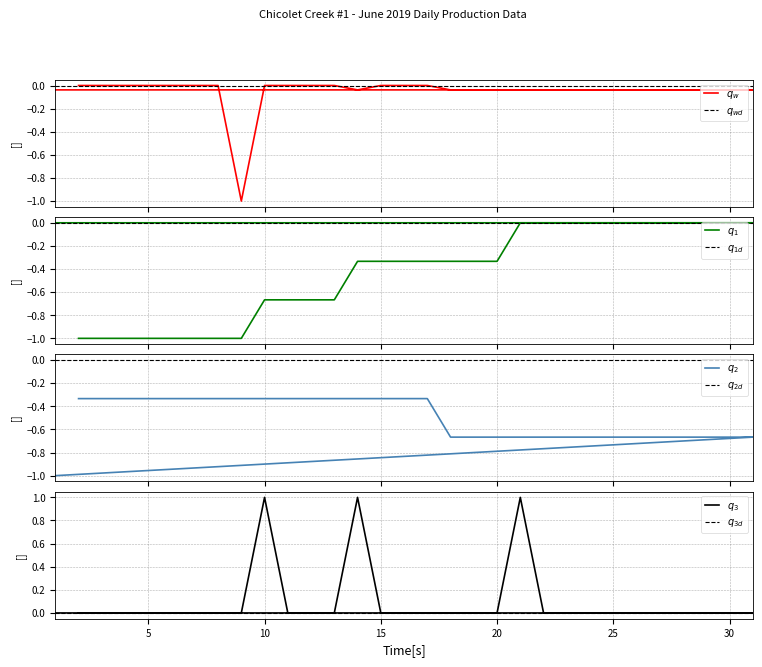

What is the spread (max minus min) of values at 8?

1.0